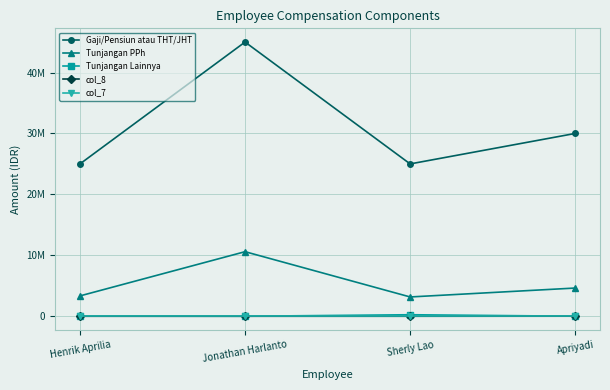

Reading left to right, what are all the values shown in this chart?

Gaji/Pensiun atau THT/JHT: 25000000	45000000	25000000	30000000
Tunjangan PPh: 3338333	10595217	3166667	4630000
Tunjangan Lainnya: 15000	0	250000	5000
col_8: 0	0	0	10000
col_7: 0	0	0	0